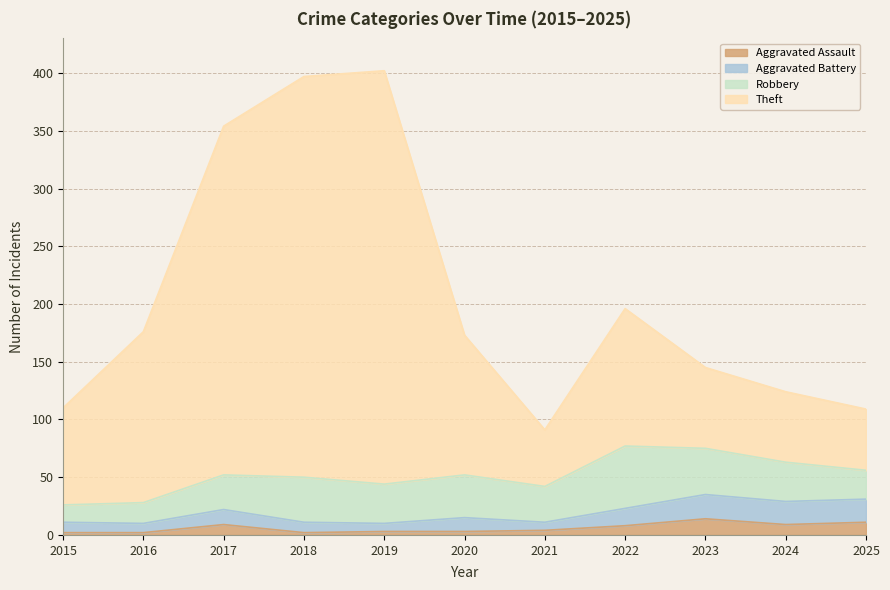

What is the highest value of the Aggravated Assault series?

14